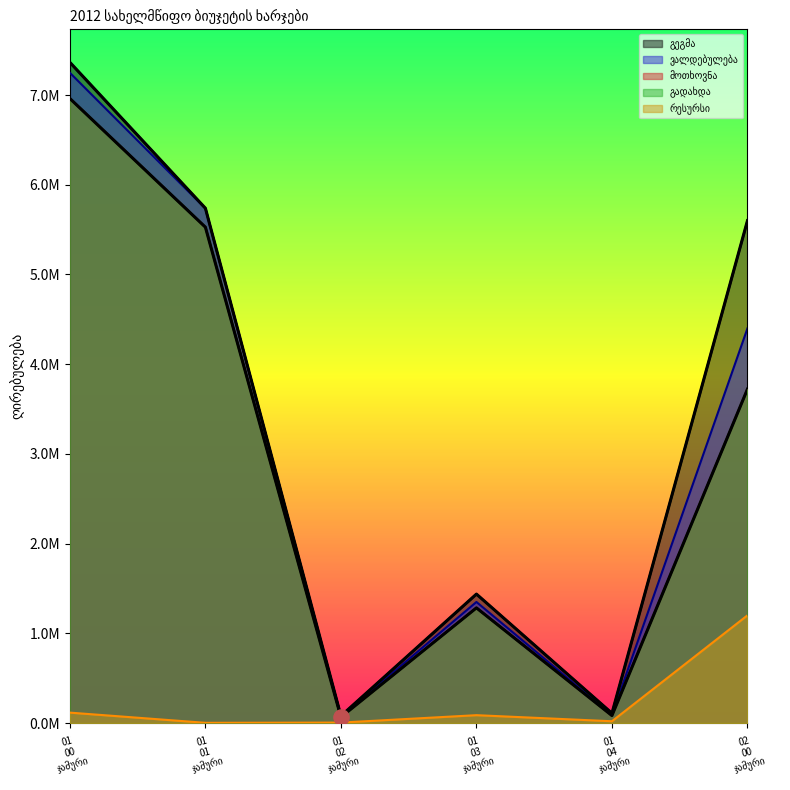

What is the total value across all series at 01 00 ჯამური?

28649350.8